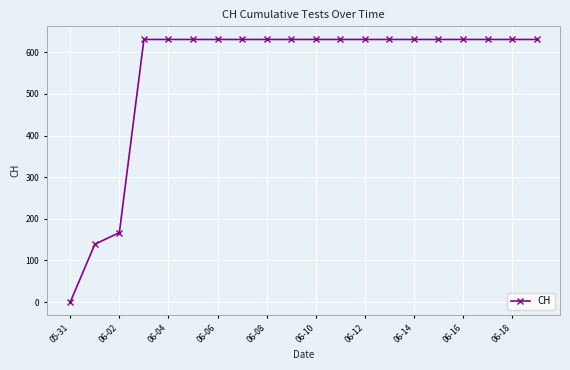

What is the value of the 14th point from the left?

631